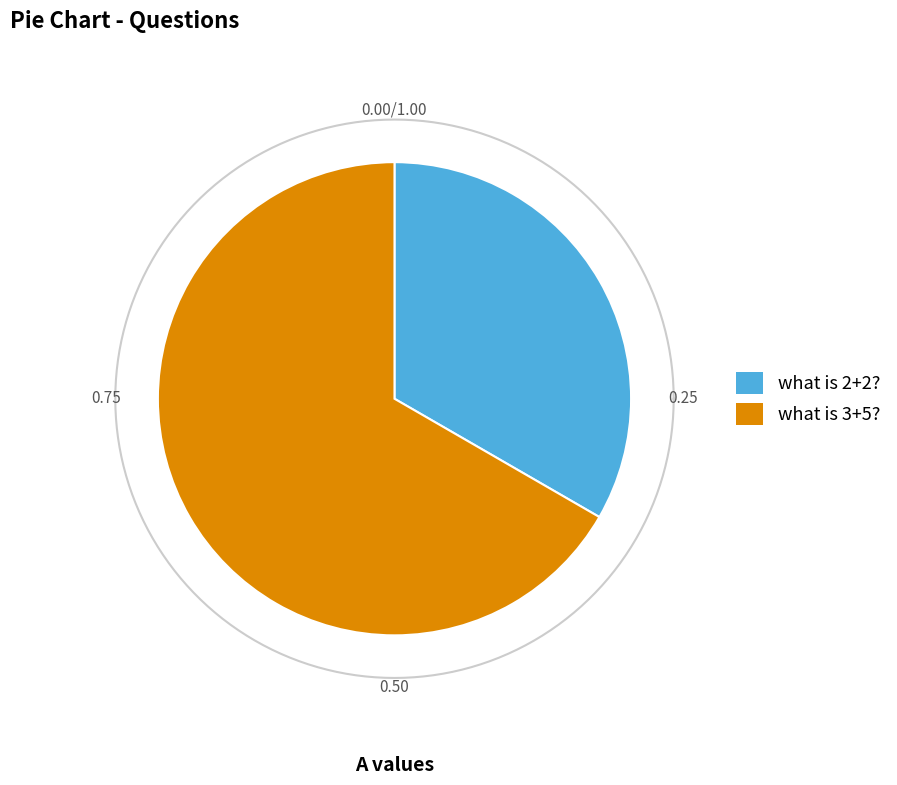

Approximately how many times larger is the value at what is 3+5? compared to what is 2+2??

2.0